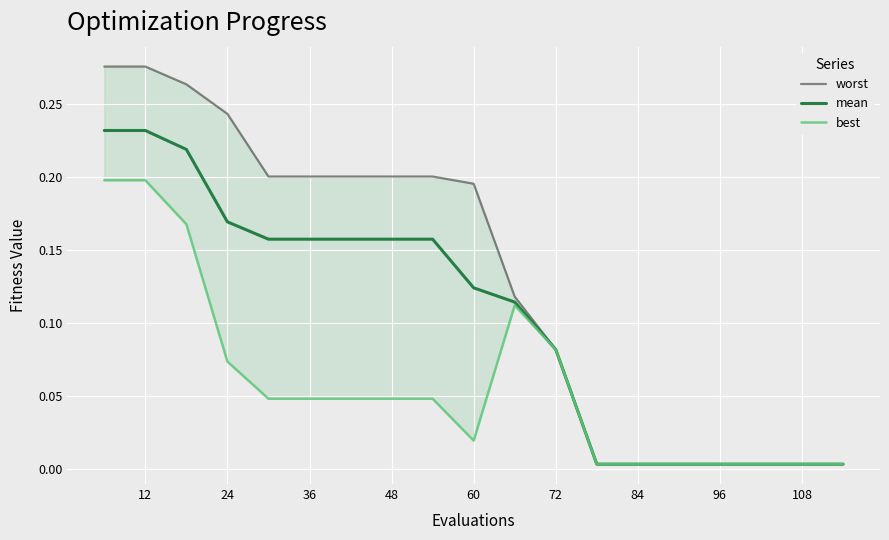

The worst series shows 0.3 at 12. True or false?

True